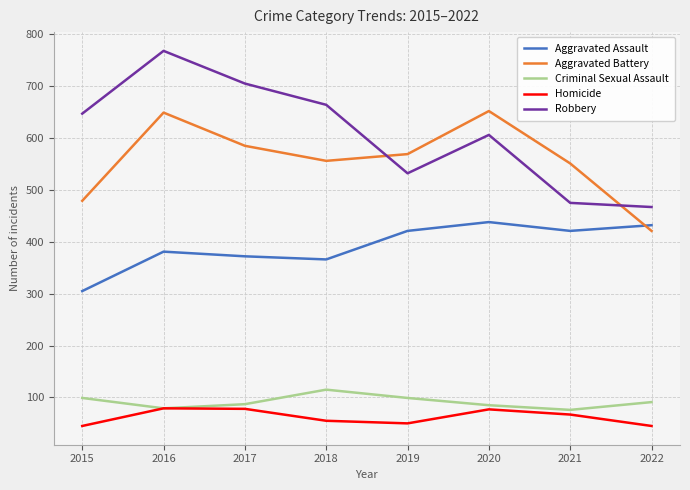

At which label is Robbery closest to 617?

2020